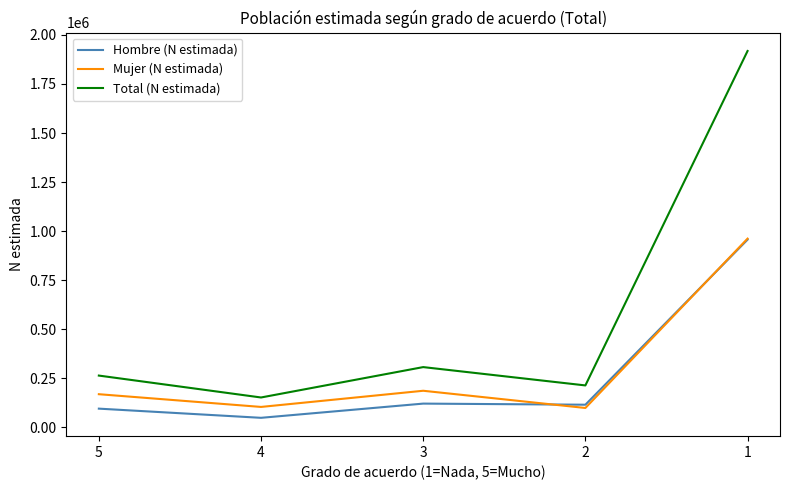

What is the difference between the highest and lowest values at 5?

168547